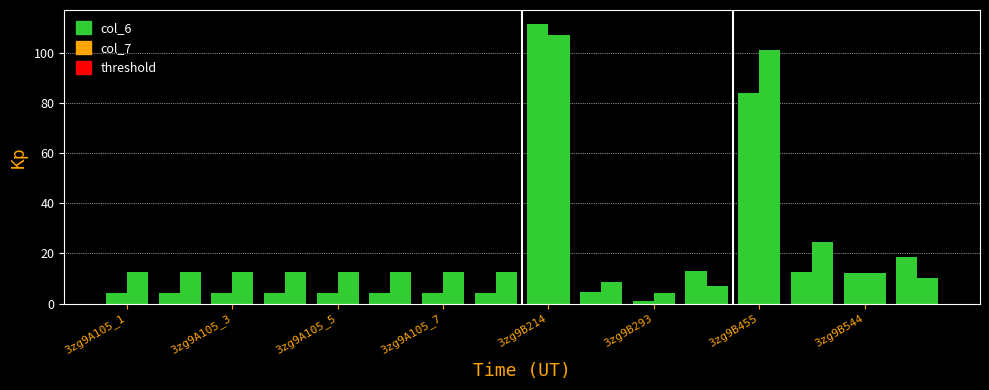

Count the number of data series in this chart.

2